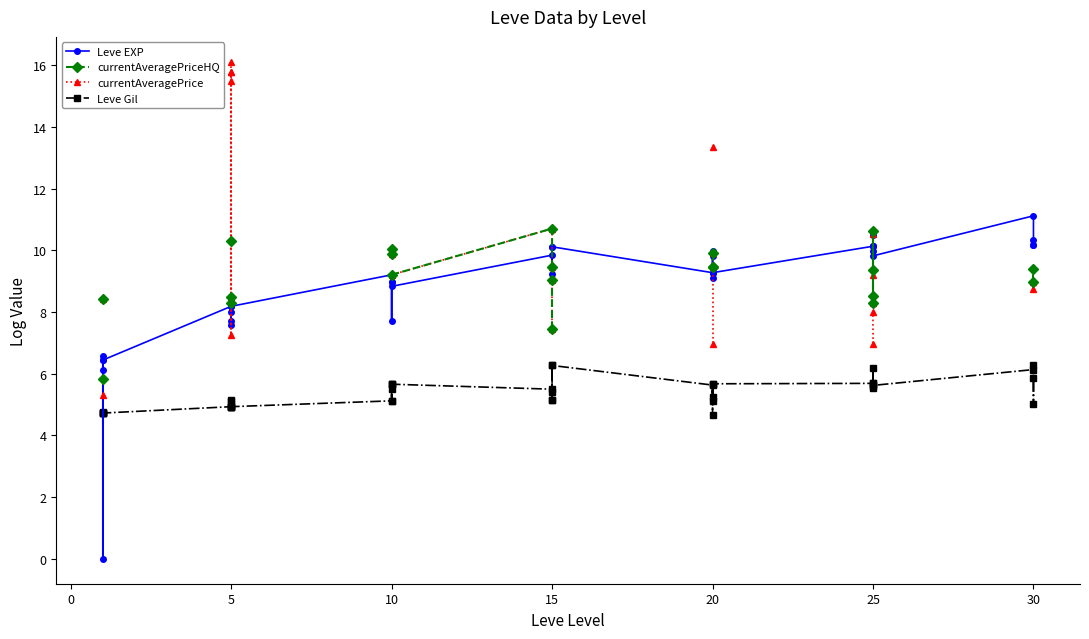

Which series ends up on top after the final intersection of Leve Gil and Leve EXP?

Leve EXP